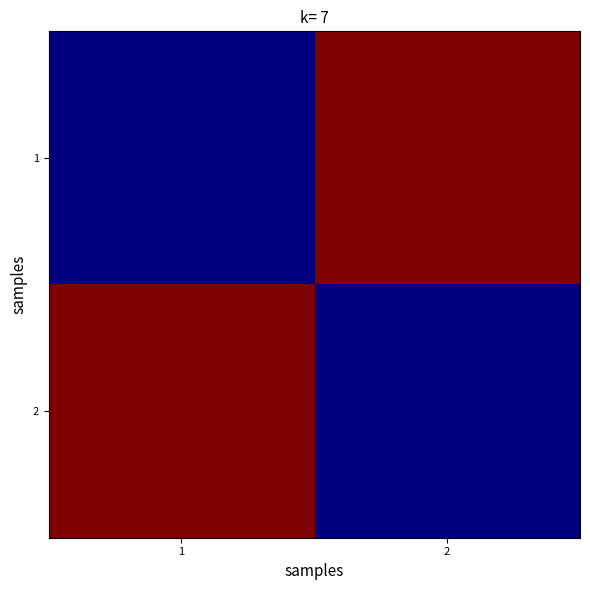

Which series has the widest spread of values?

1